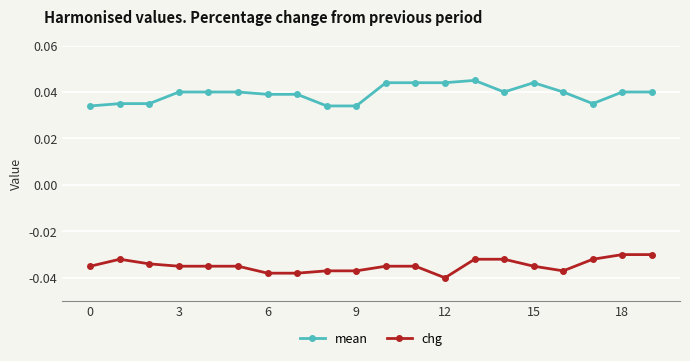

True or false: mean and chg cross at least once.

False